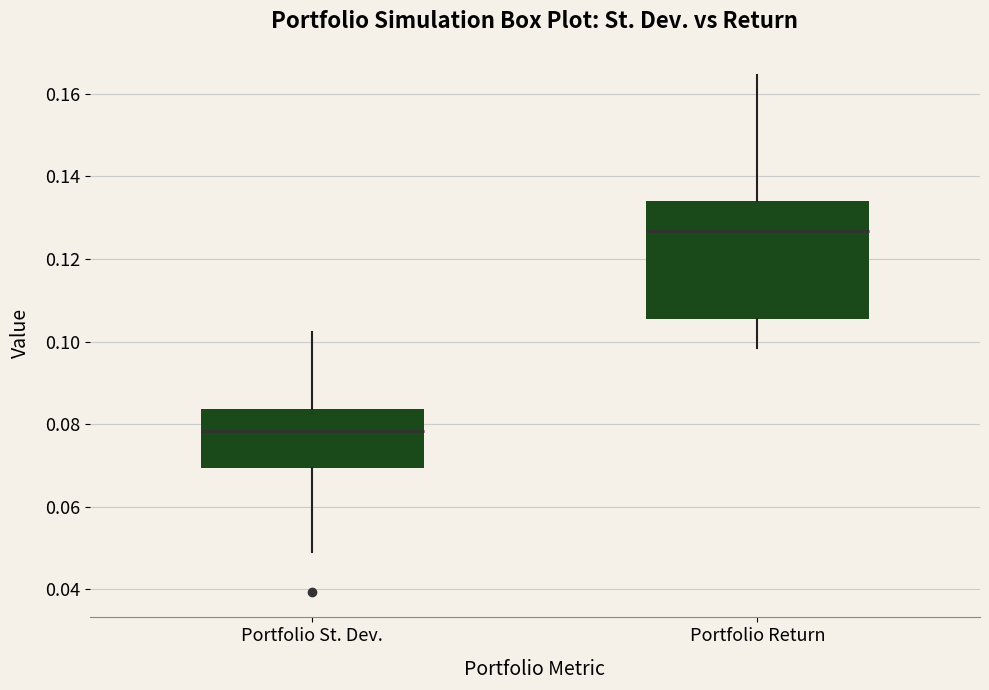

Which box's median line is the lowest?

Portfolio St. Dev.